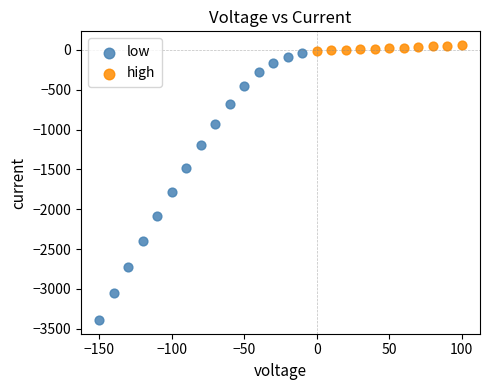

Which series reaches the maximum Y coordinate?

high